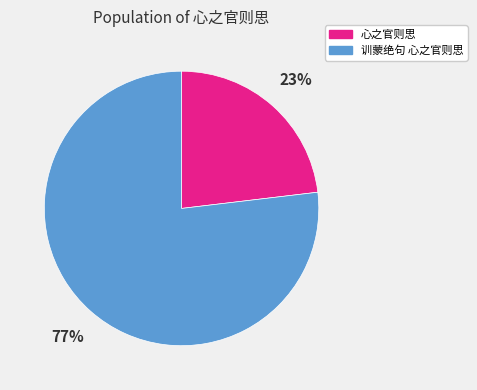

To the nearest percent, what is the combined percentage of 心之官则思 and 训蒙绝句 心之官则思?

100%